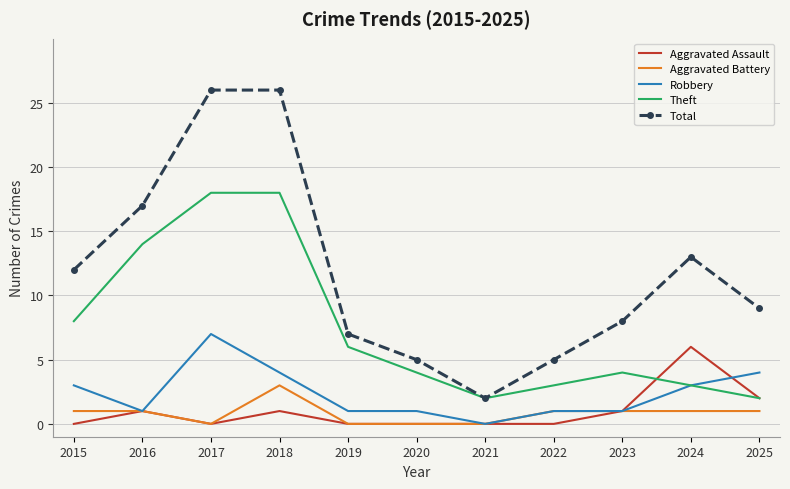

What is the greatest value displayed?

26